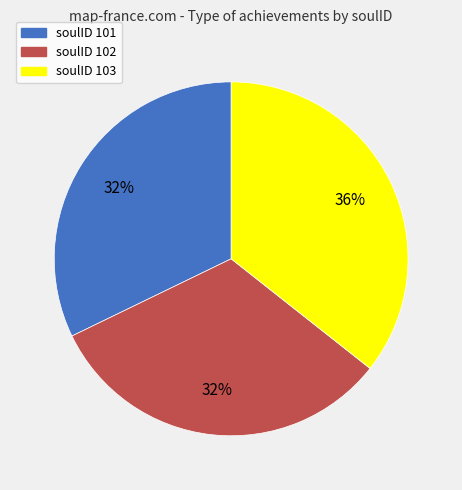

Approximately how many times larger is the value at soulID 102 compared to soulID 103?

0.9